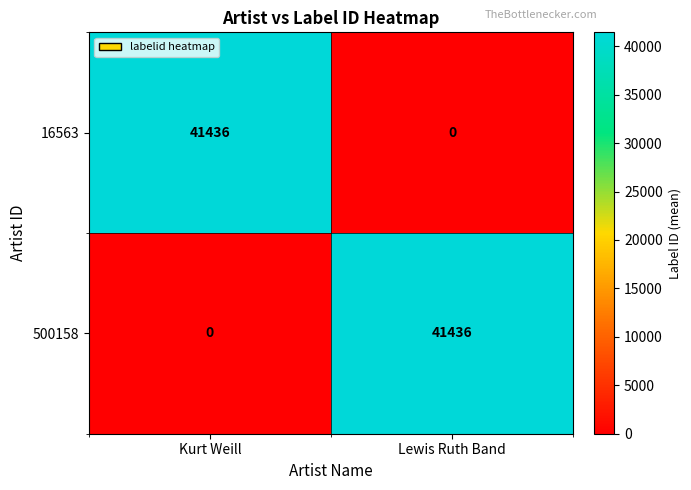

The value of 16563 at Kurt Weill is 41436. True or false?

True